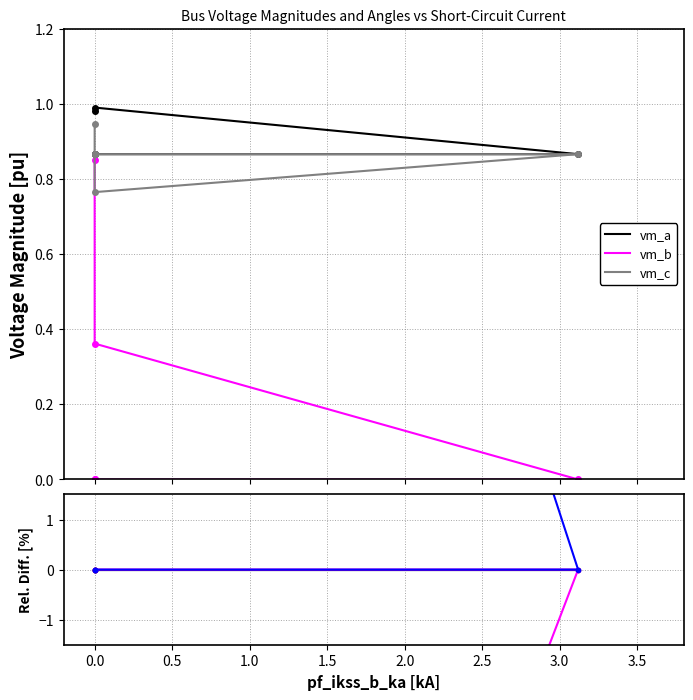

What is the total value across all series at 0.0?

3.3